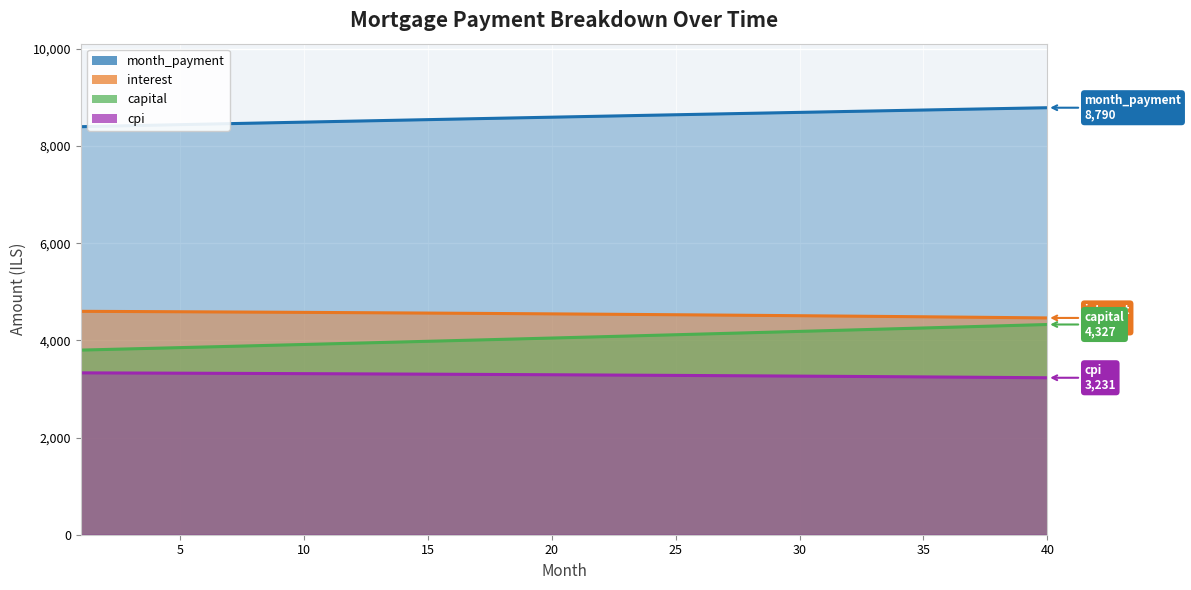

True or false: capital and cpi intersect in this chart.

False